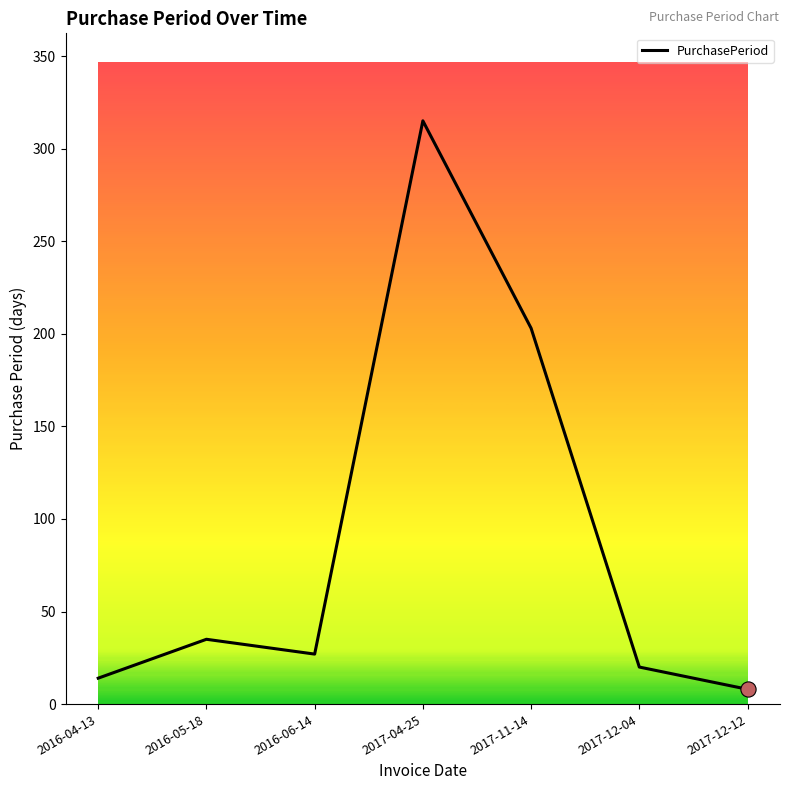

What is the change in value from 2017-12-04 to 2017-12-12?

-12